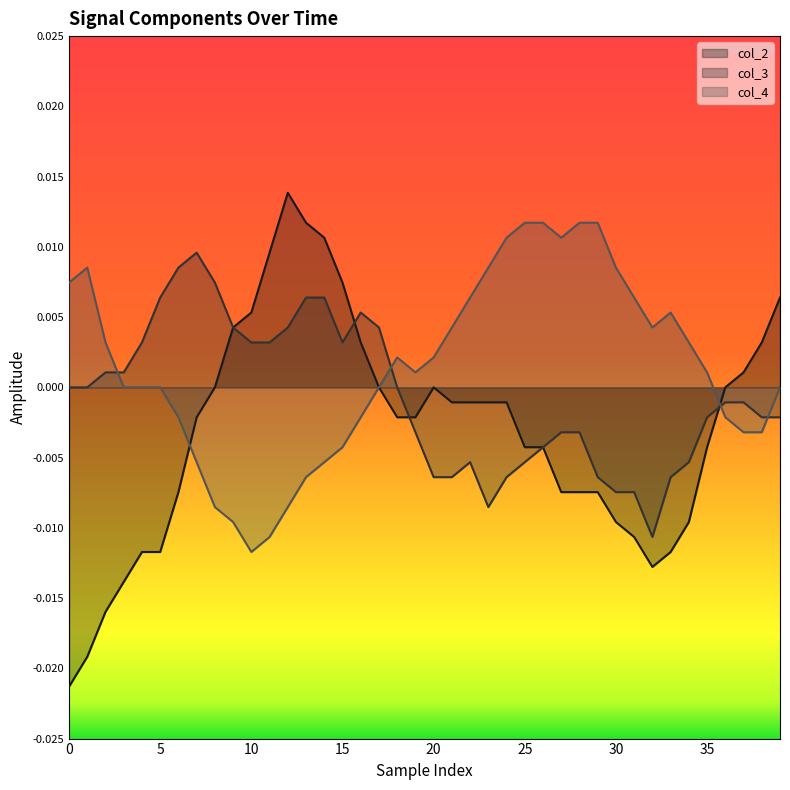

What is the label of the 28th point from the left?

27